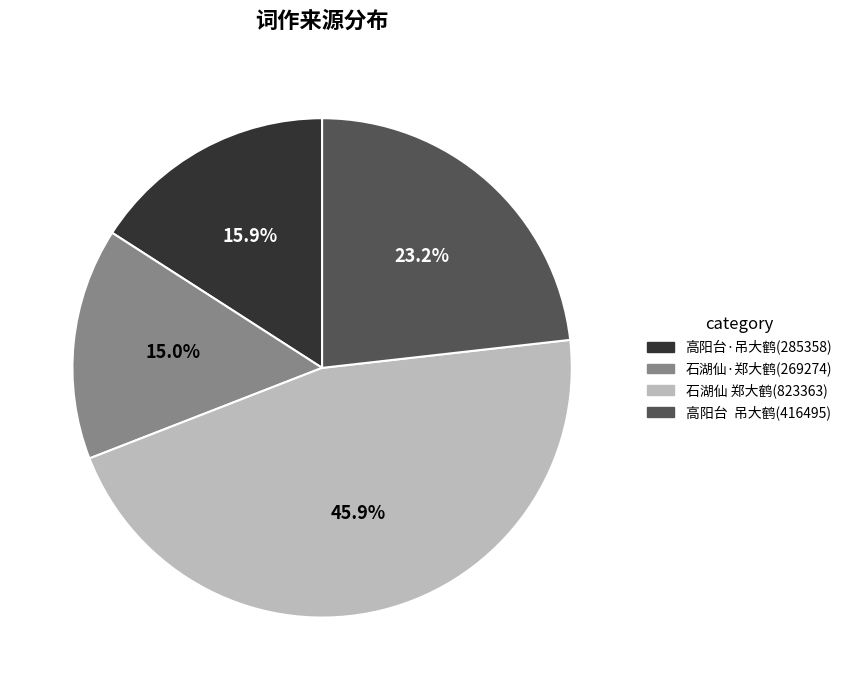

Does any single category account for the majority?

No